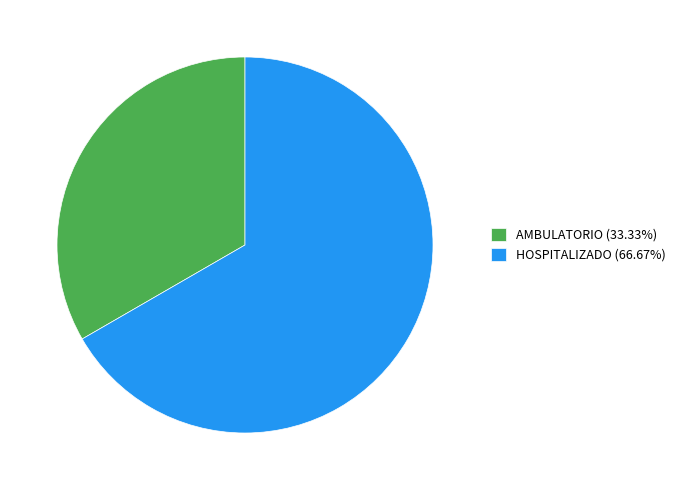

Approximately how many times larger is the value at AMBULATORIO (33.33%) compared to HOSPITALIZADO (66.67%)?

0.5